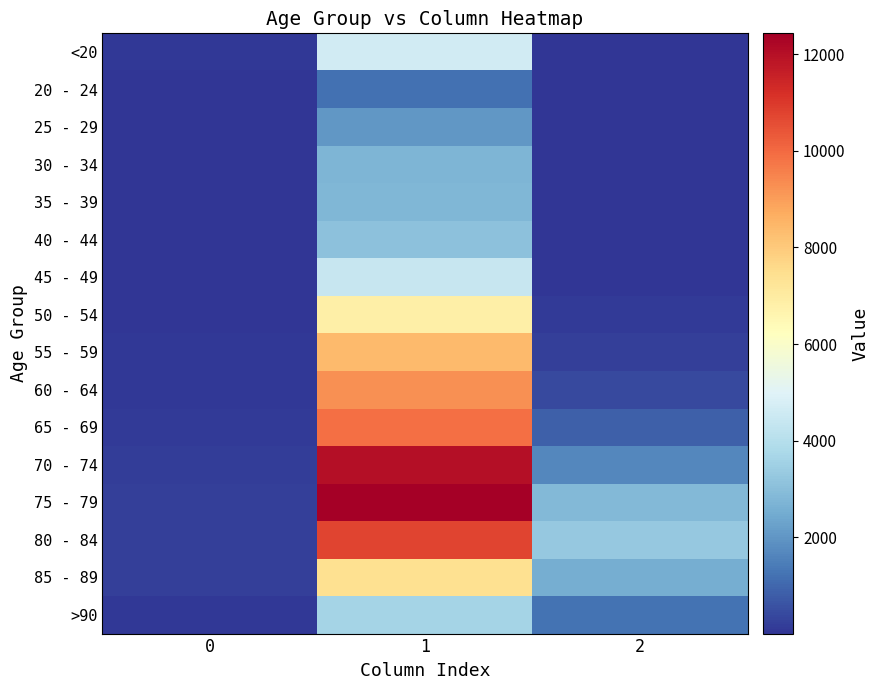

What is the spread (max minus min) of values at 2?

3270